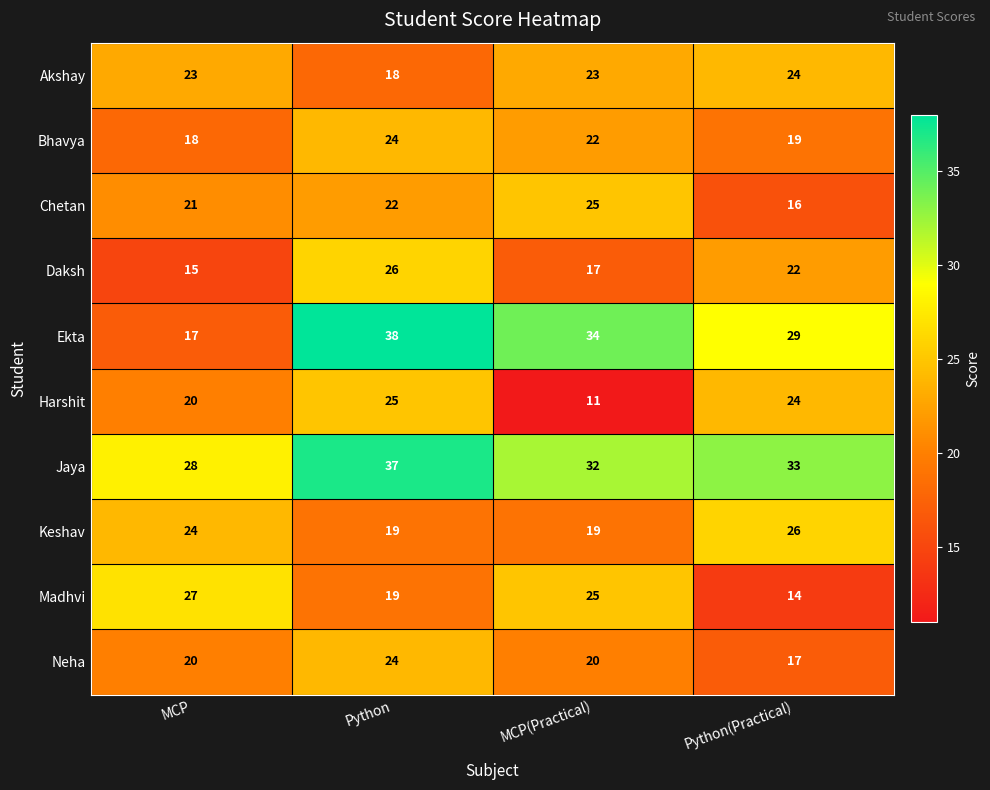

List the labels in order of Daksh value, smallest first.

MCP, MCP(Practical), Python(Practical), Python